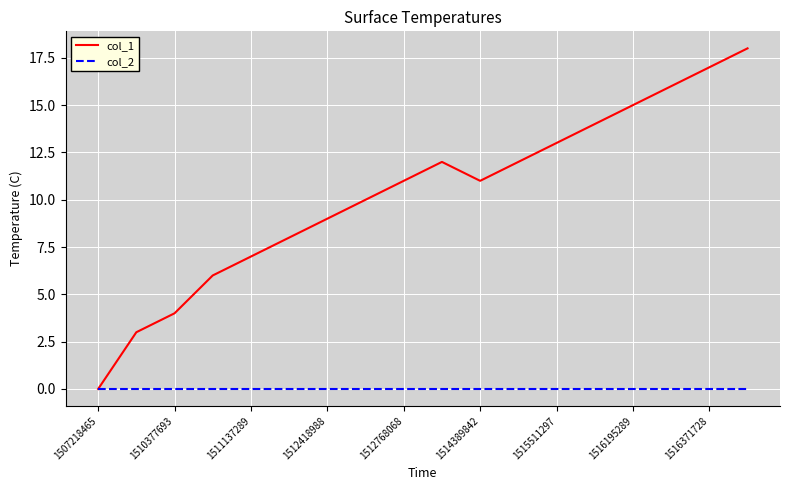

Which series has the largest total across all categories?

col_1